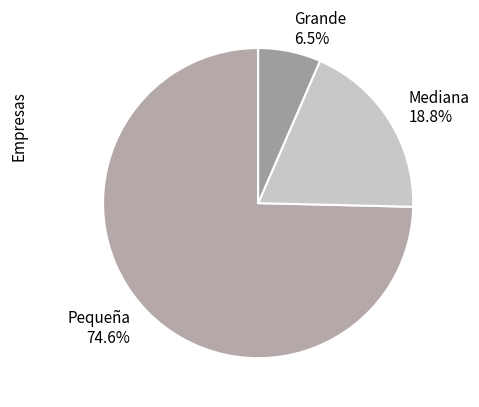

Which slice is the largest?

Pequeña